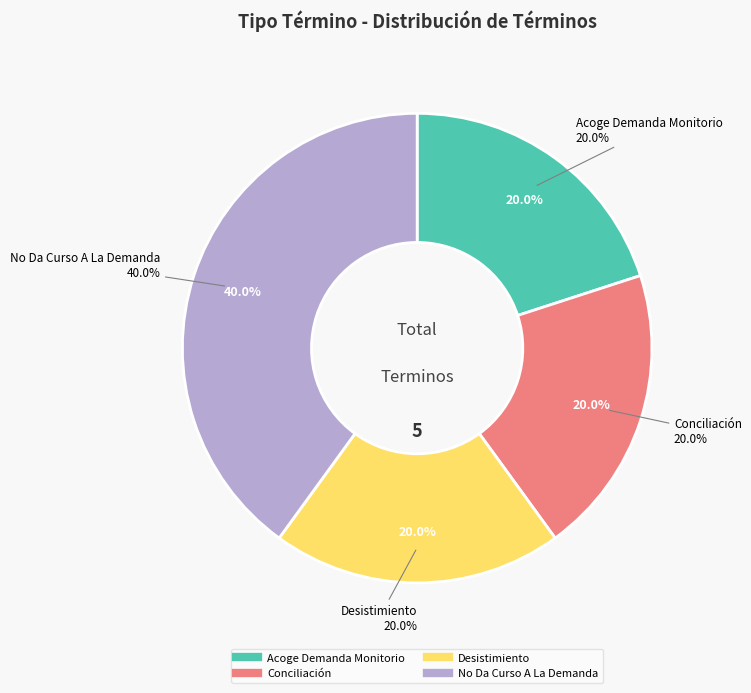

Is there any slice that represents more than half of the pie?

No